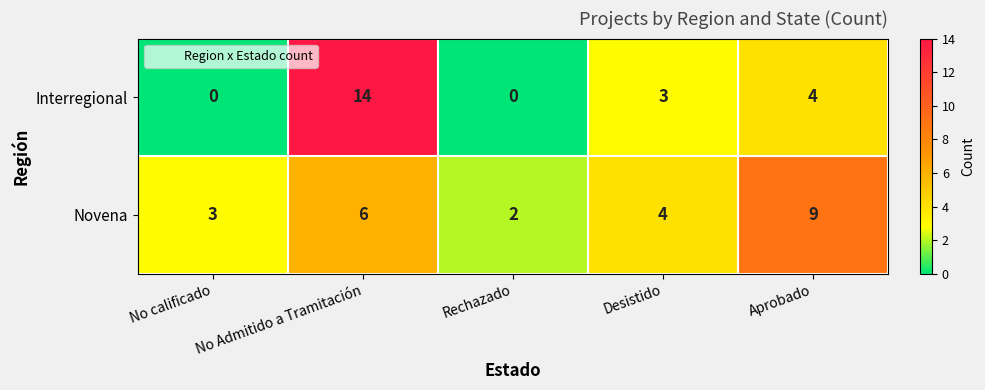

Which category has the highest value across all series?

No Admitido a Tramitación